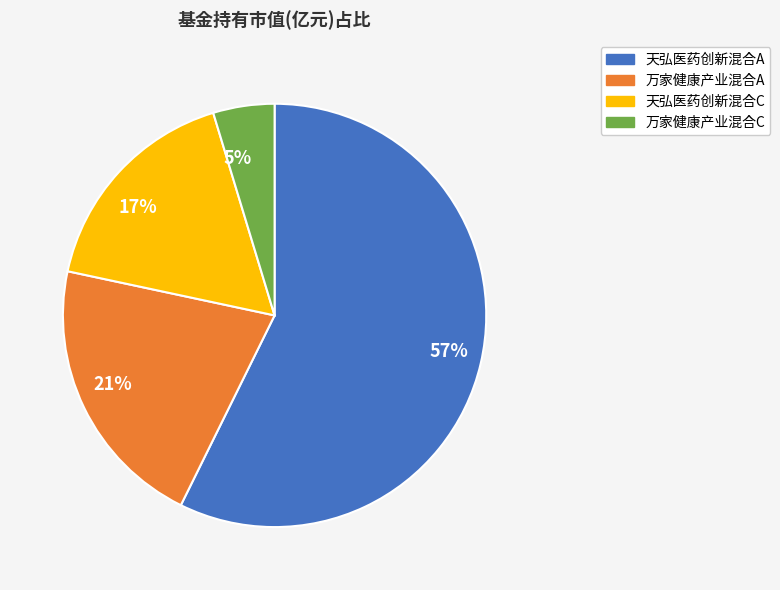

To the nearest percent, what is the average slice percentage?

25%